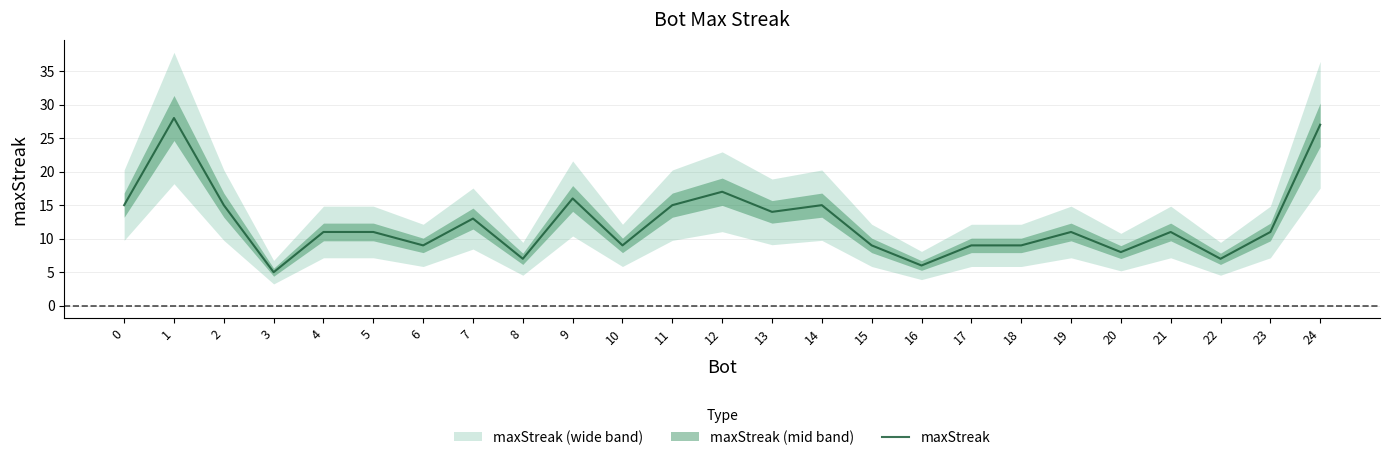

Is it true that the value at 12 is 17?

True